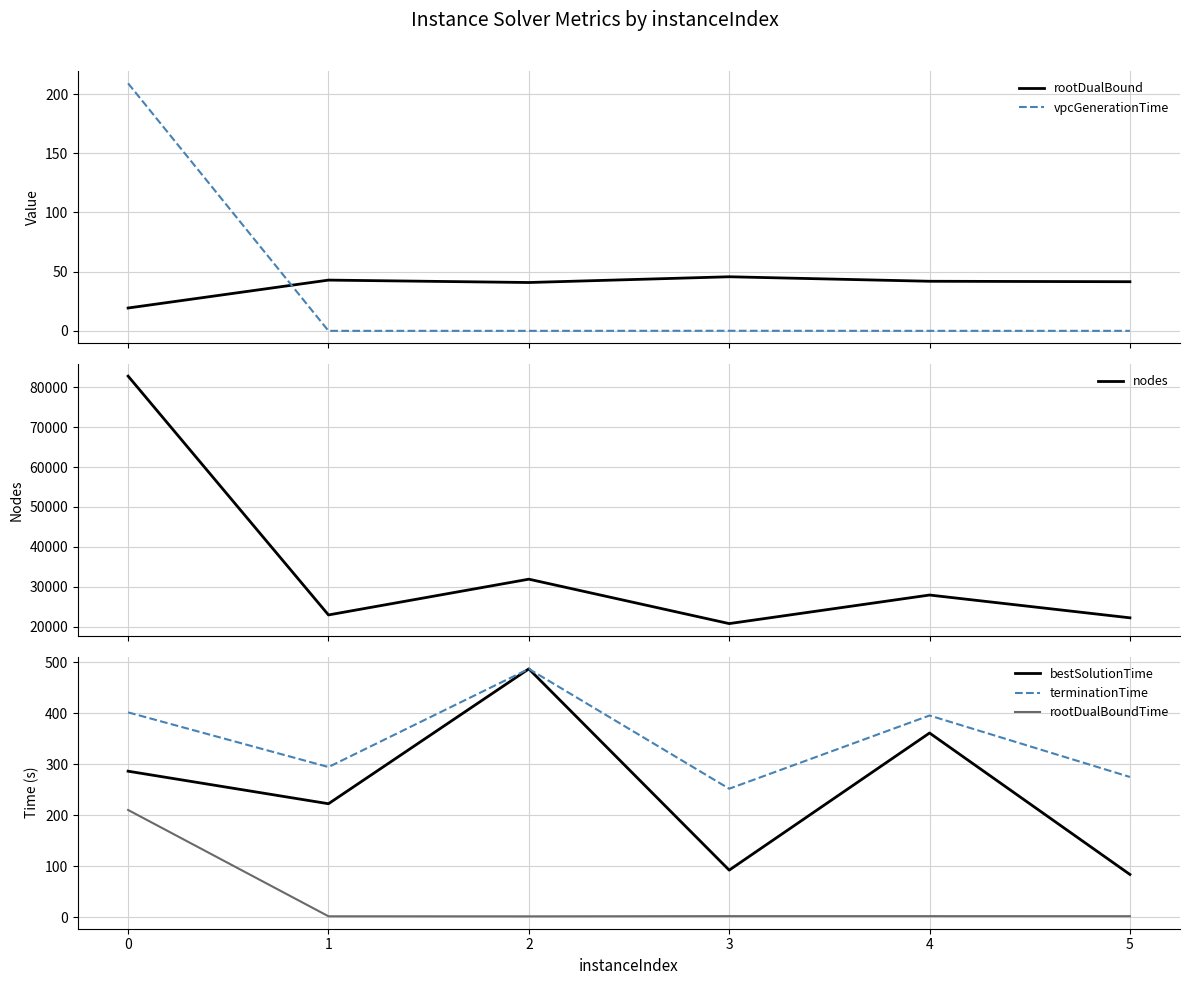

Which series ends up on top after the final intersection of rootDualBound and vpcGenerationTime?

rootDualBound